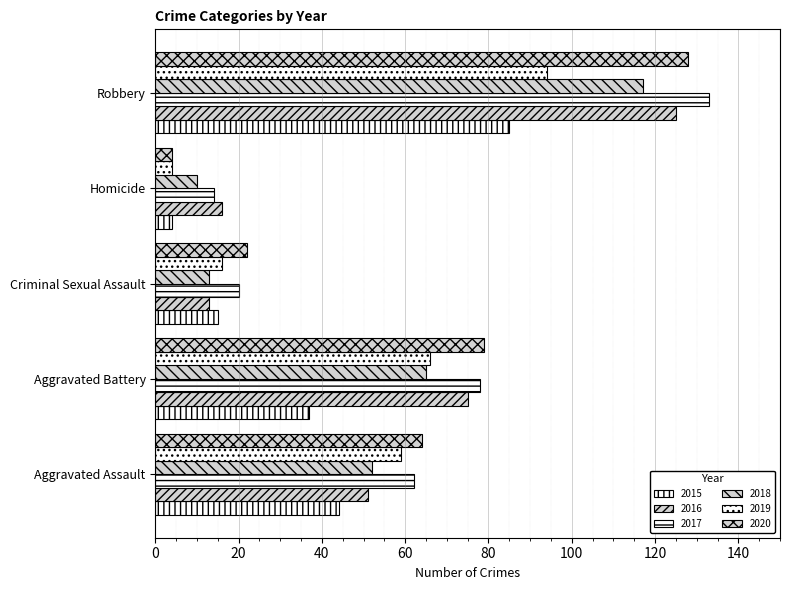

What is the maximum value shown in the chart?

133